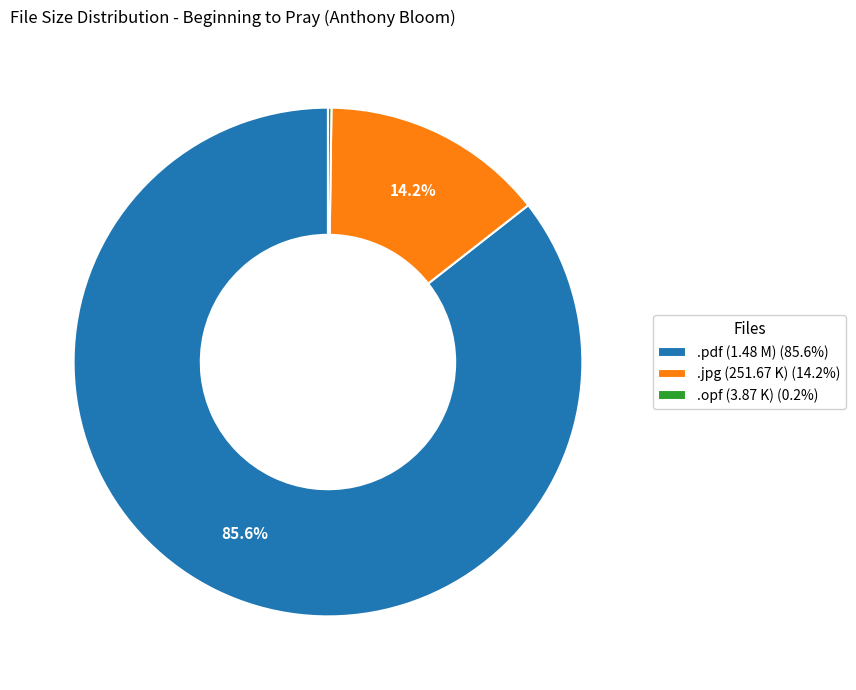

Is there a majority slice in this chart?

Yes